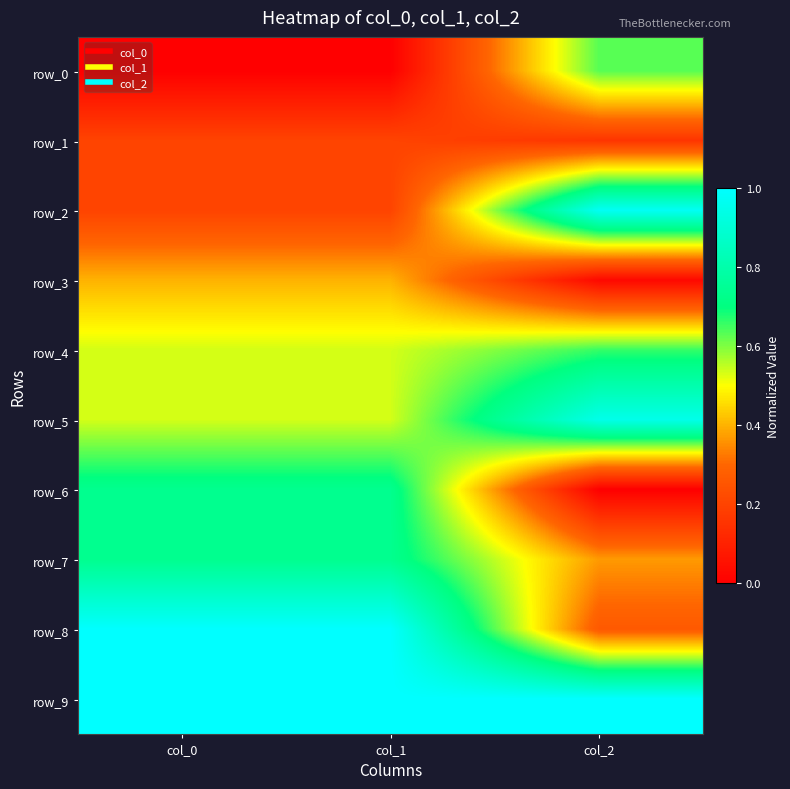

What is the total value across all series at col_1?

5.3